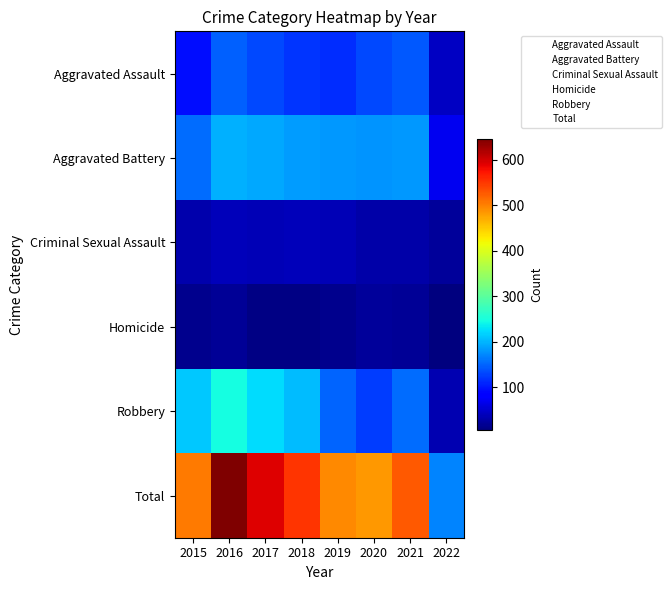

How many categories are shown in the chart?

8